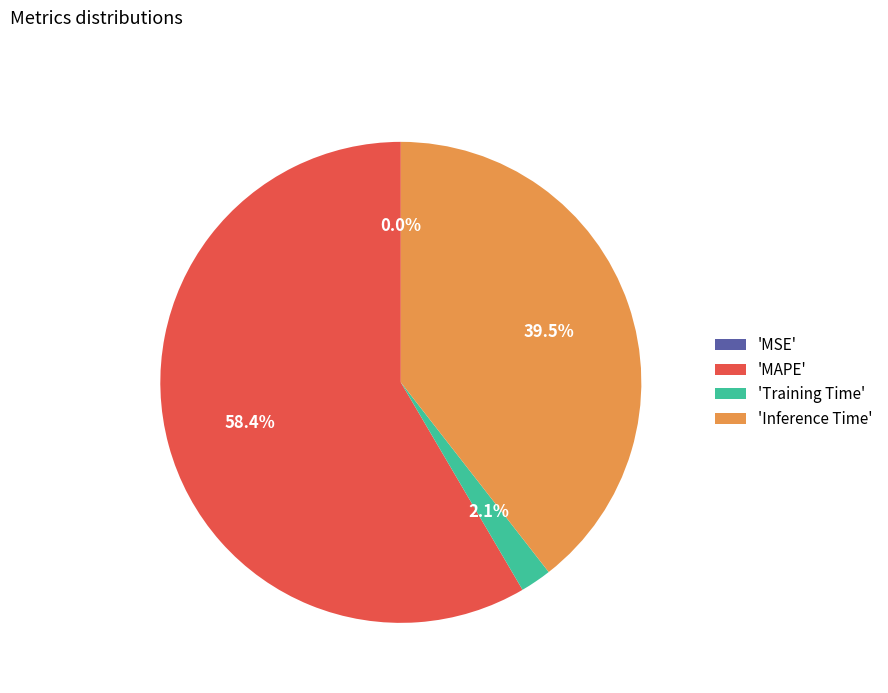

Does 'Training Time' represent more than half of the total?

No